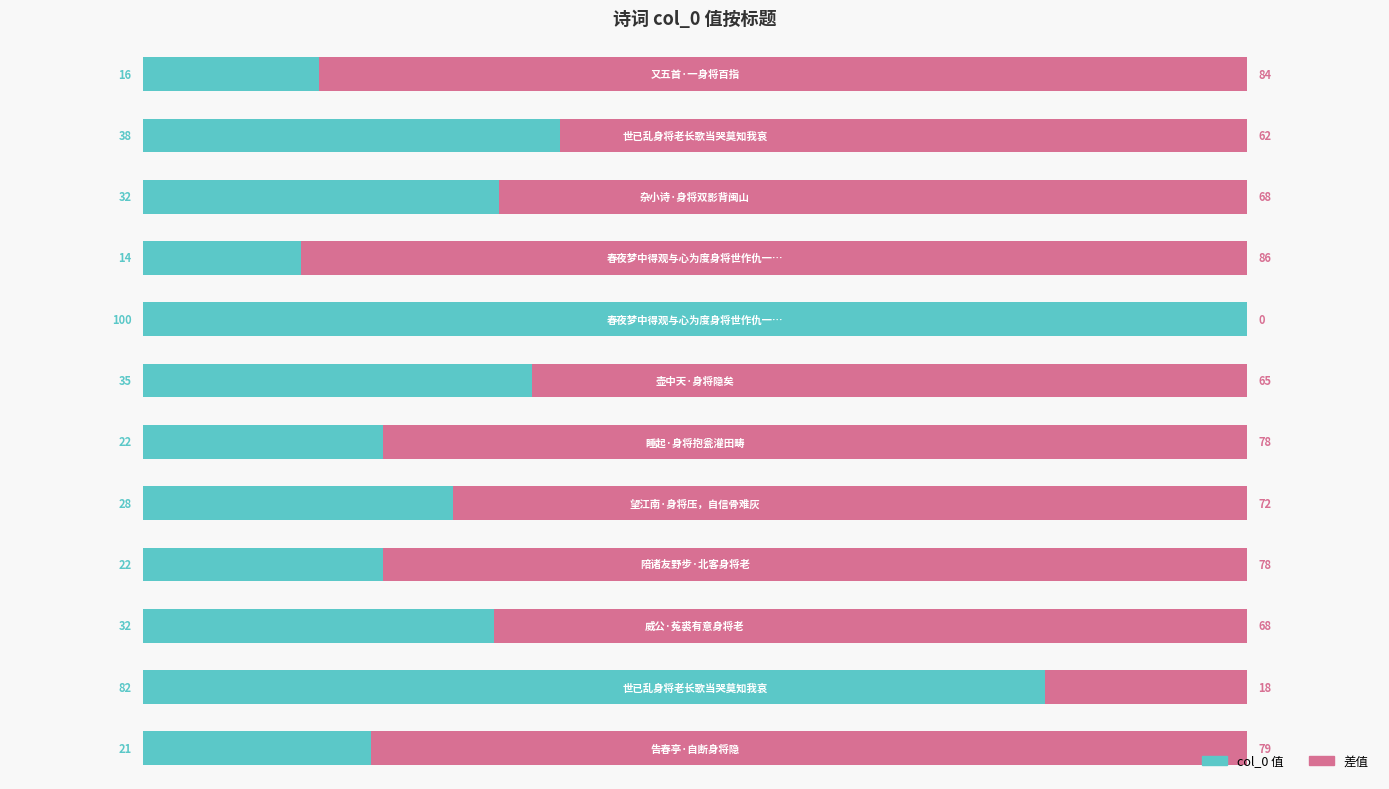

What are all the series names shown in the legend?

col_0 值, 差值